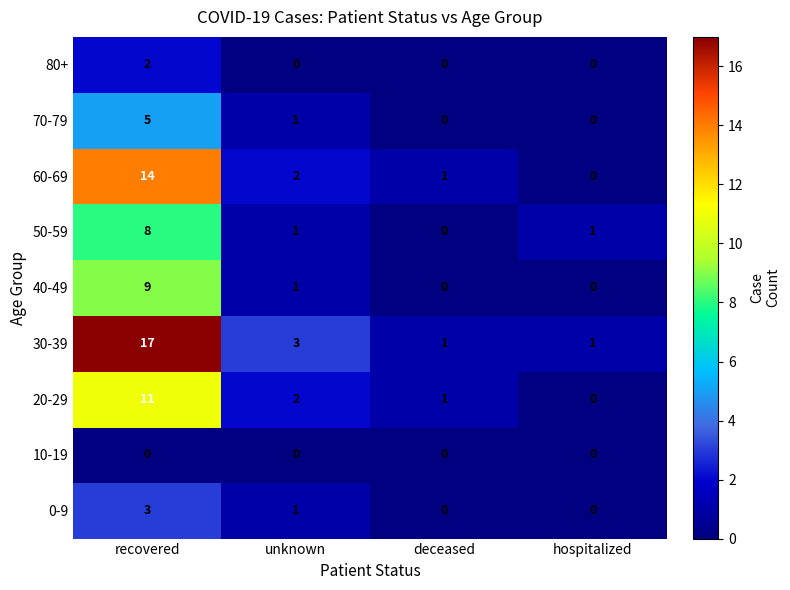

At which category is the sum across all series the highest?

recovered